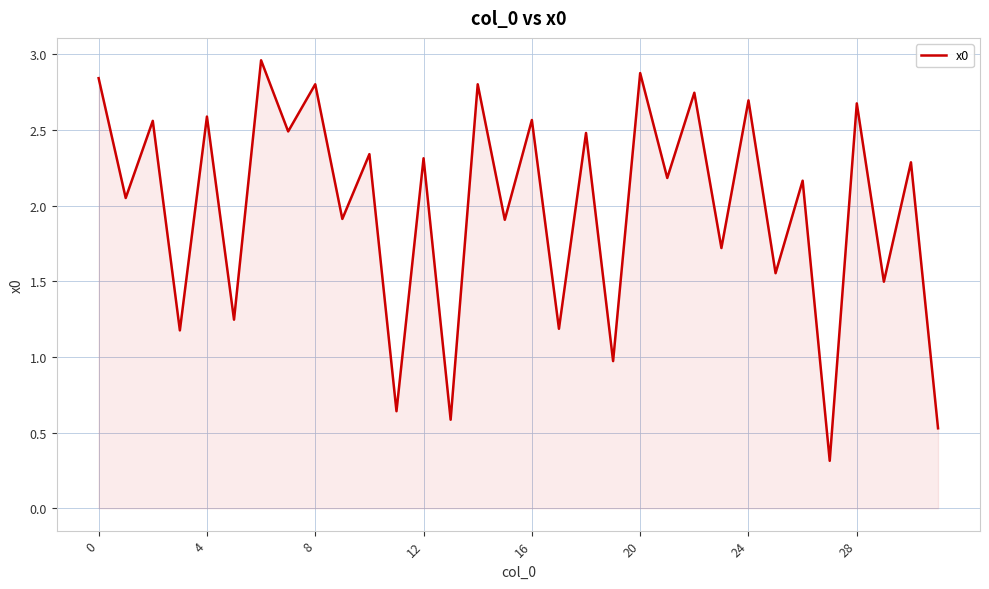

What is the smallest value displayed?

0.3